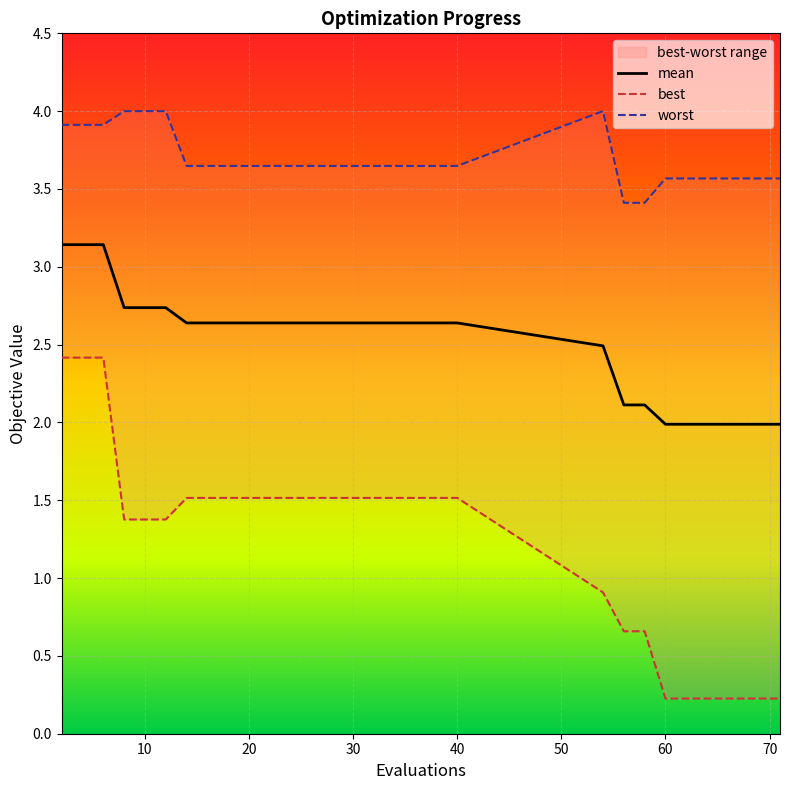

What is the value of the worst point at the 14th from the left?

3.6